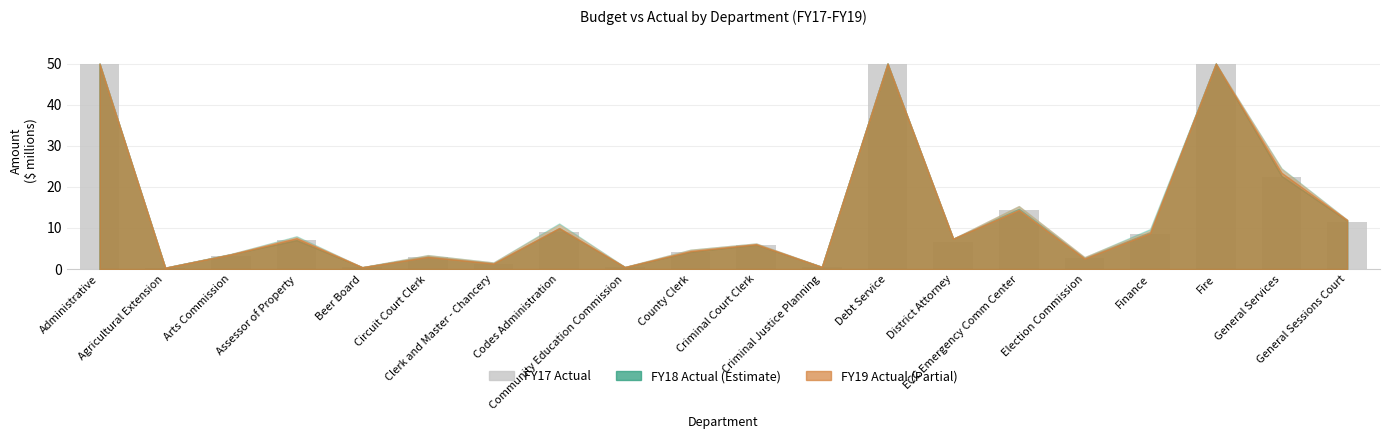

What is the value of the 7th bar from the left?

1.3